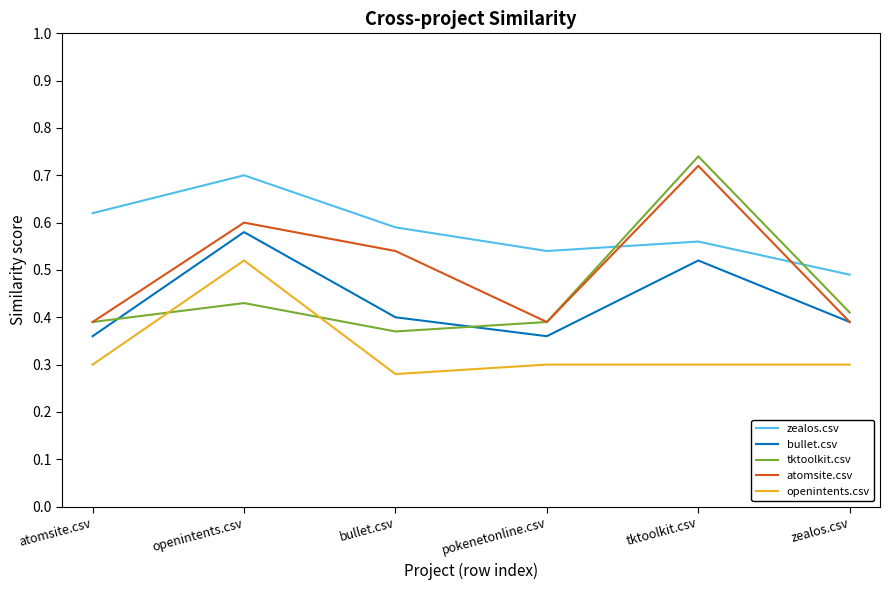

Which series has the largest range (max minus min)?

tktoolkit.csv